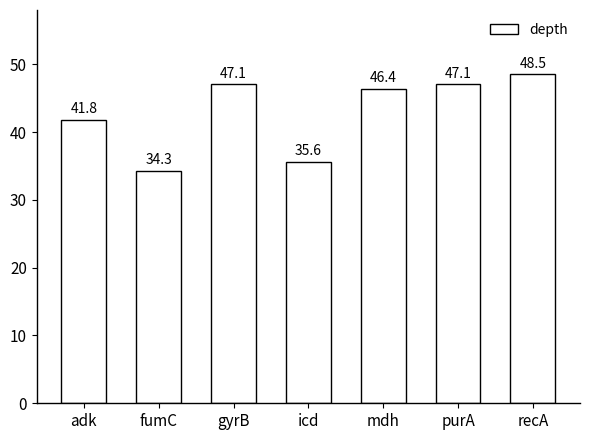

Between gyrB and icd, which is larger?

gyrB